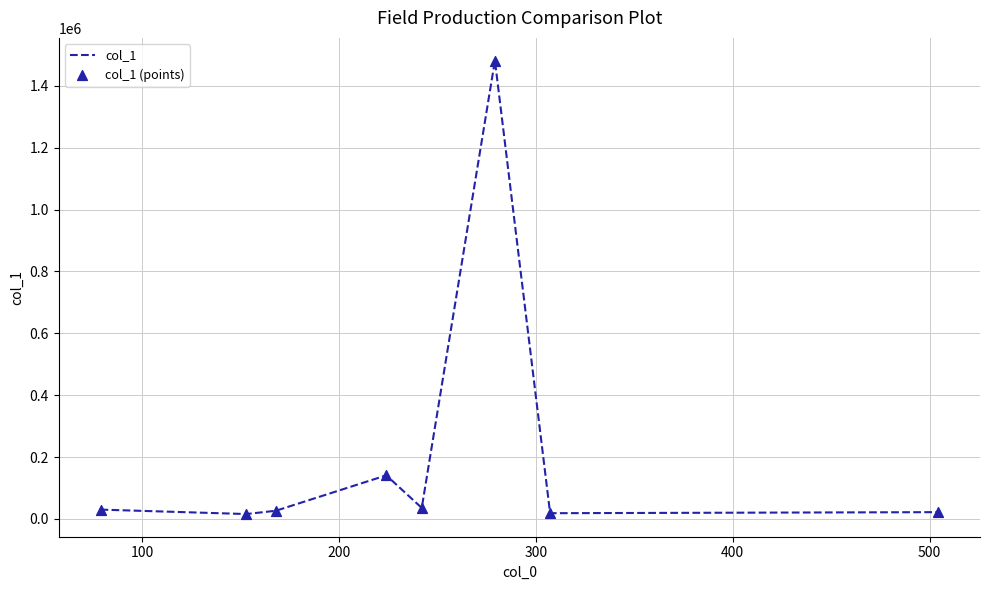

What is the sum of all values?

1771782.1